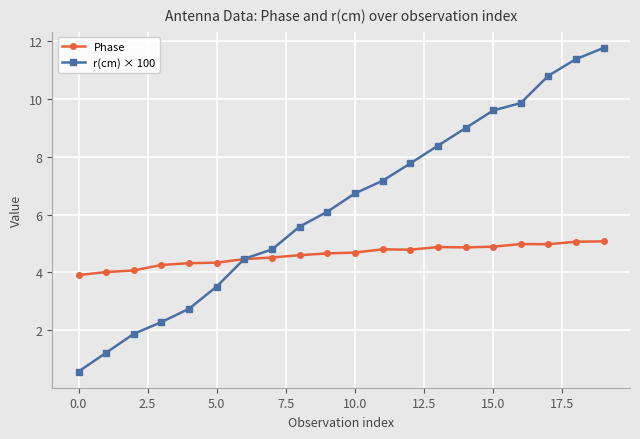

How many times do r(cm) × 100 and Phase cross each other?

1